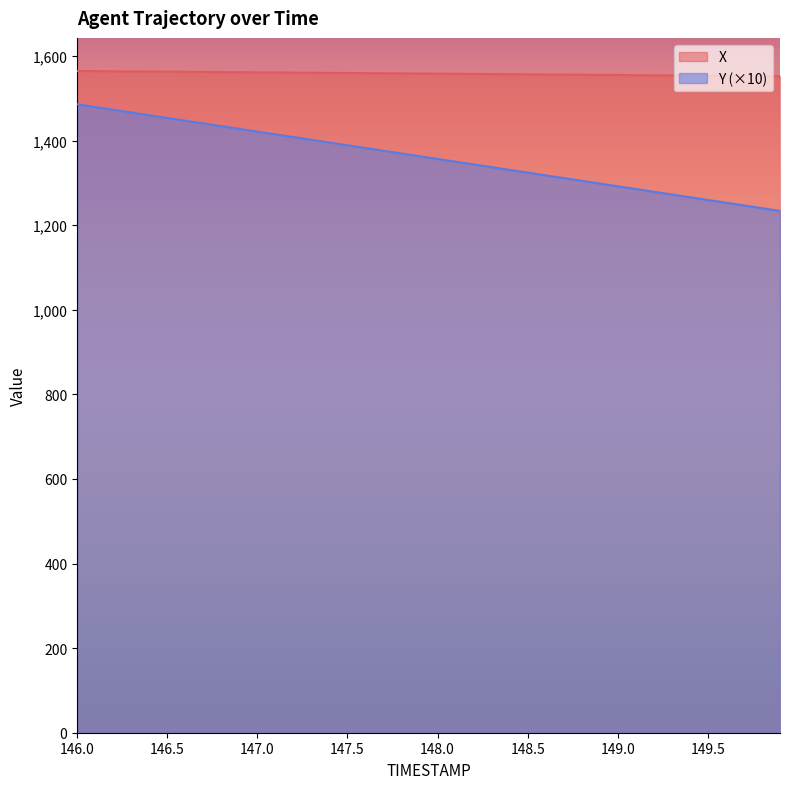

True or false: Y and X cross at least once.

False